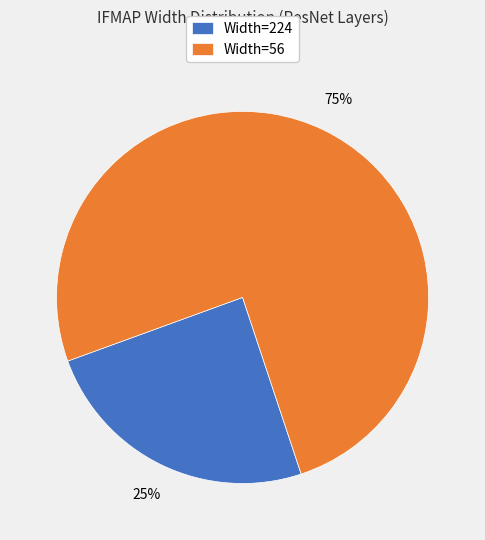

Is there any slice that represents more than half of the pie?

Yes